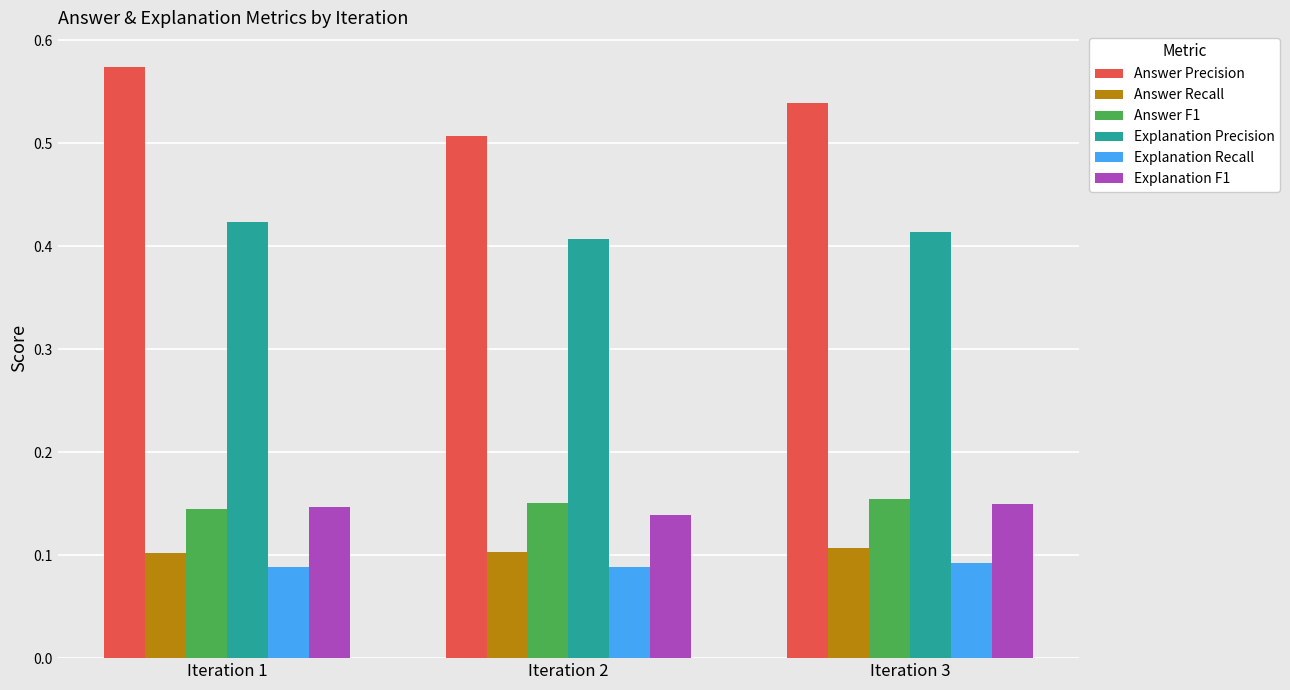

What is the total value across all series at Iteration 3?

1.5